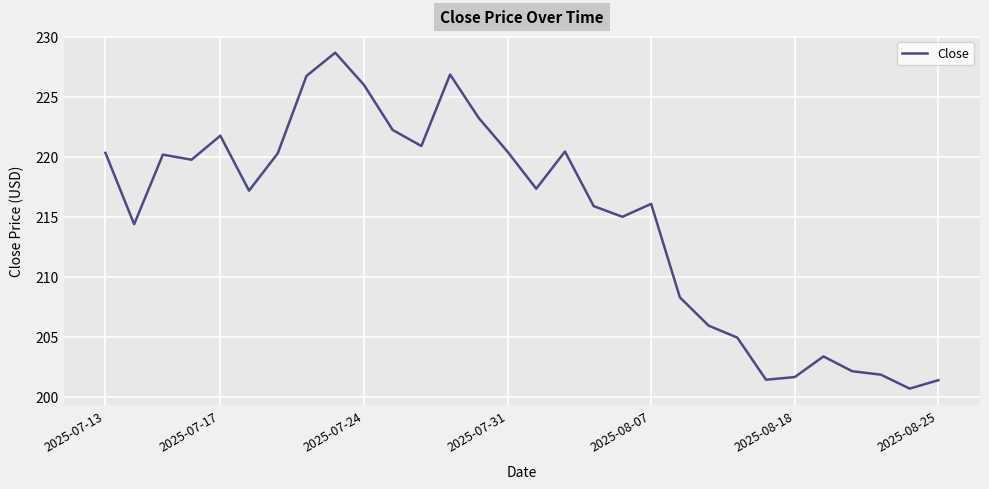

What is the maximum value shown in the chart?

228.7